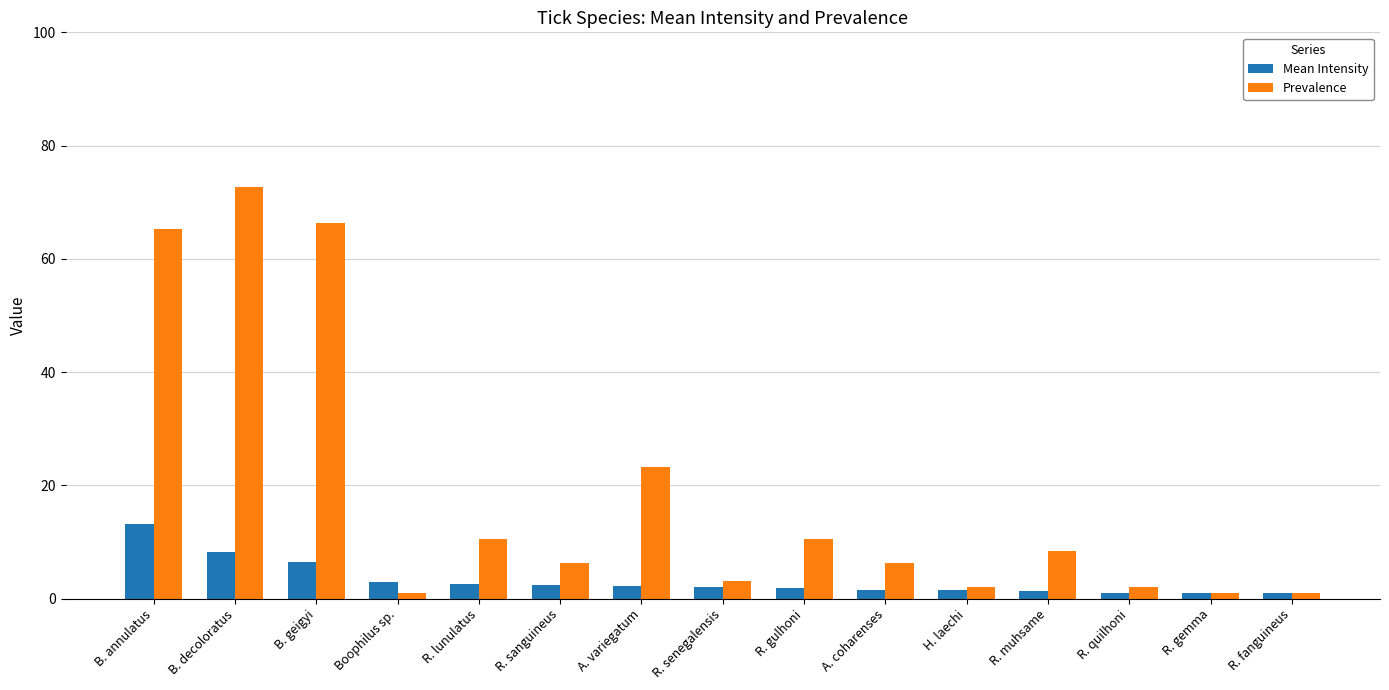

Rank the series at B. annulatus from highest to lowest value.

Prevalence, Mean Intensity